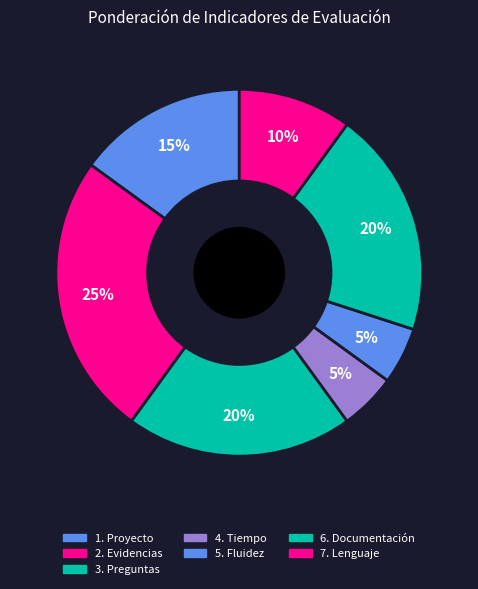

The 3. Preguntas slice represents 32% of the pie. True or false?

False